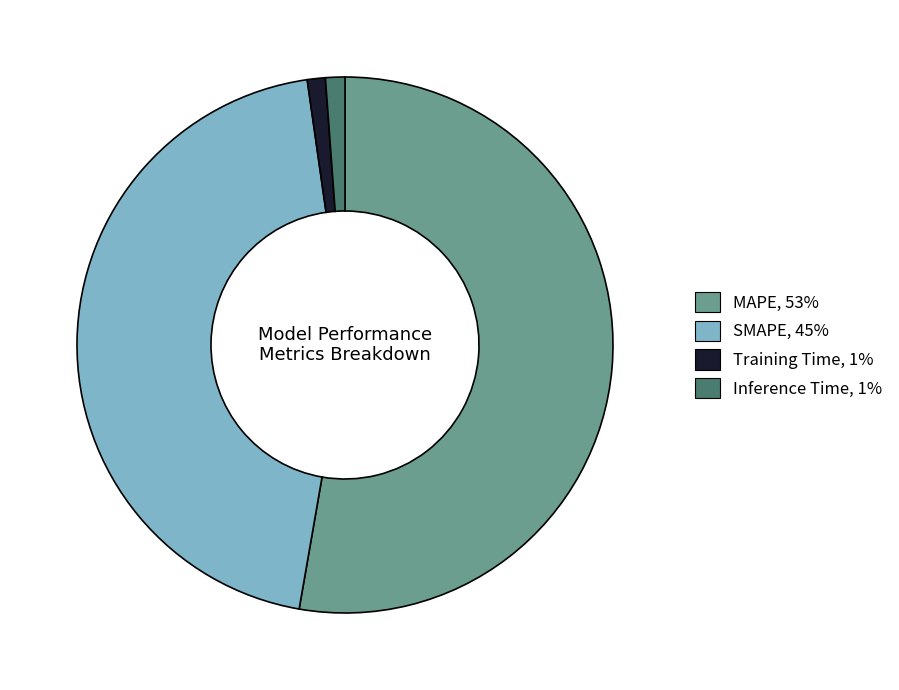

Between MAPE and Training Time, which is larger?

MAPE